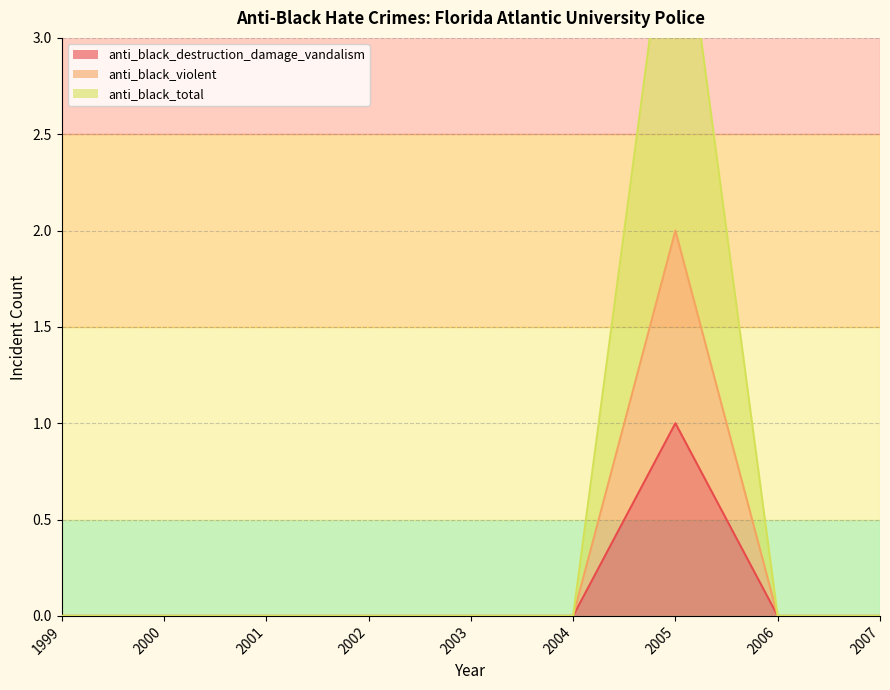

The anti_black_violent series shows 0 at 2004. True or false?

True